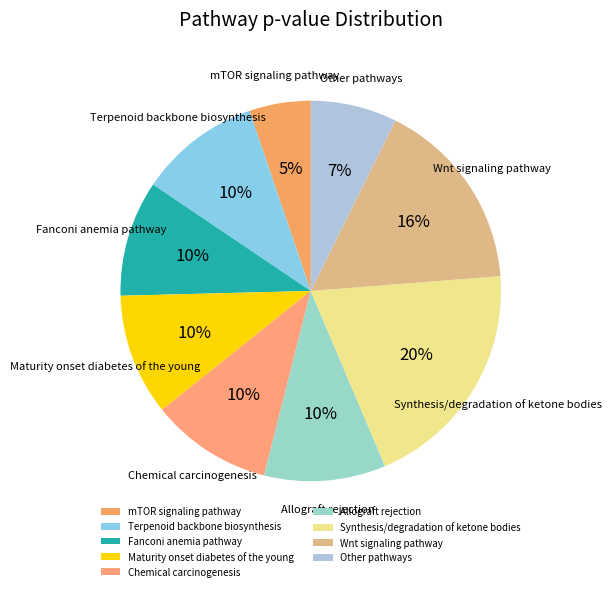

To the nearest percent, what percentage of the pie is Terpenoid backbone biosynthesis?

10%